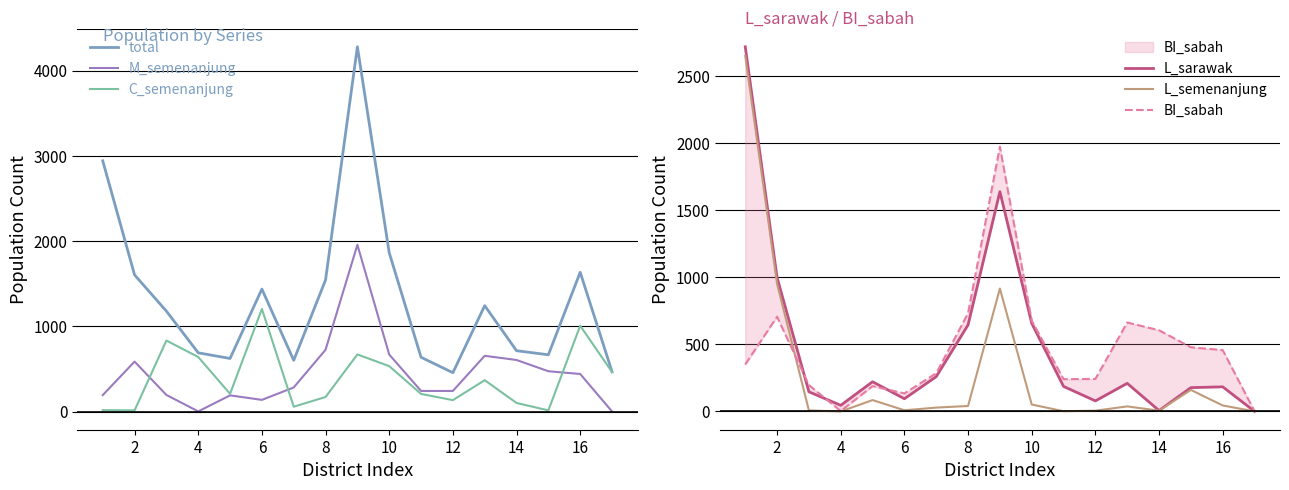

Is this an area chart (filled region under the line)?

No